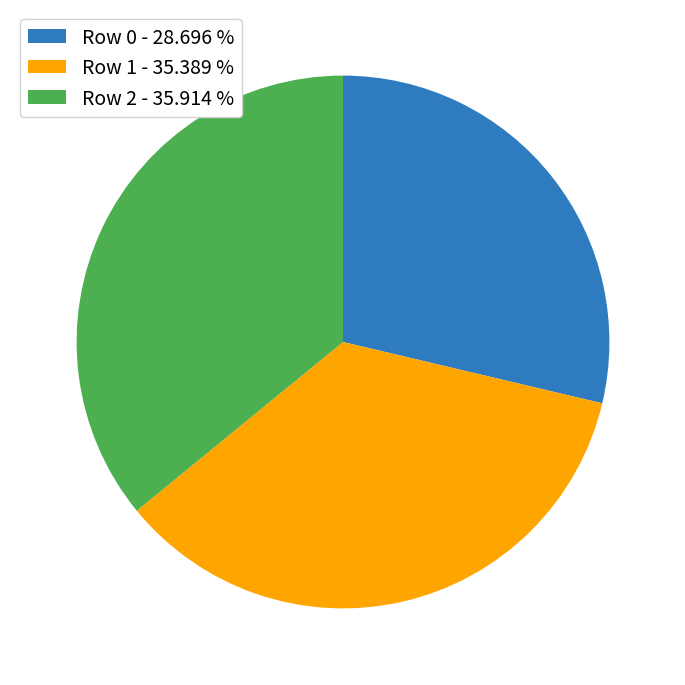

Combined, do Row 2 - 35.914 % and Row 1 - 35.389 % account for over 50%?

Yes